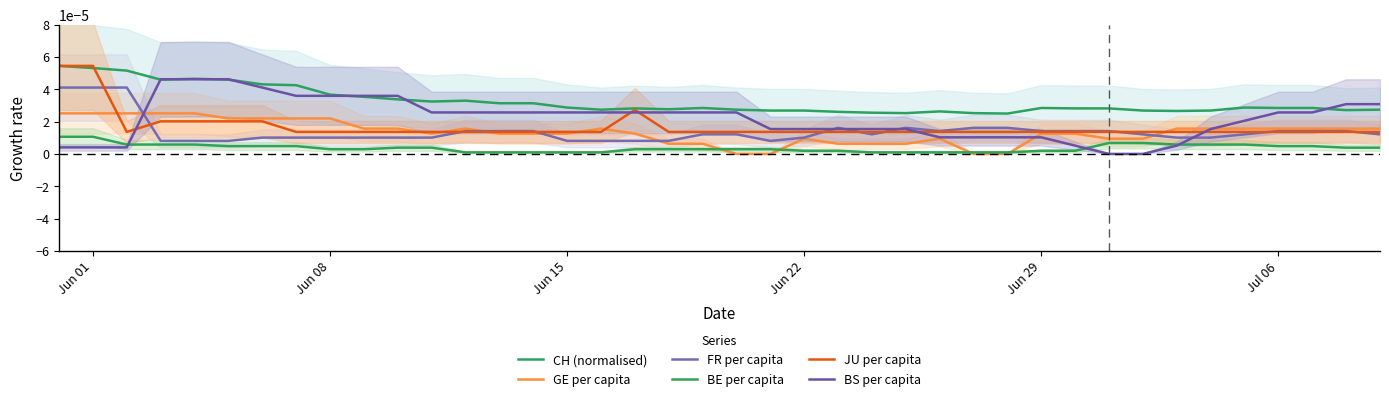

The value of FR per capita at Jun 29 is 0.0. True or false?

False